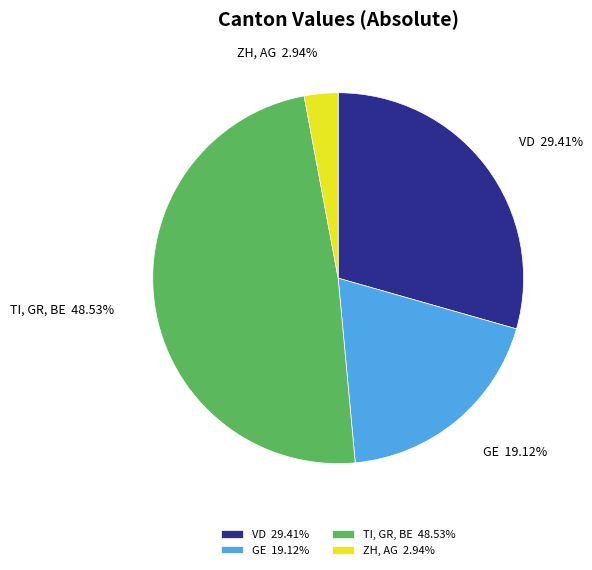

Which has a higher value, ZH, AG or GE?

GE